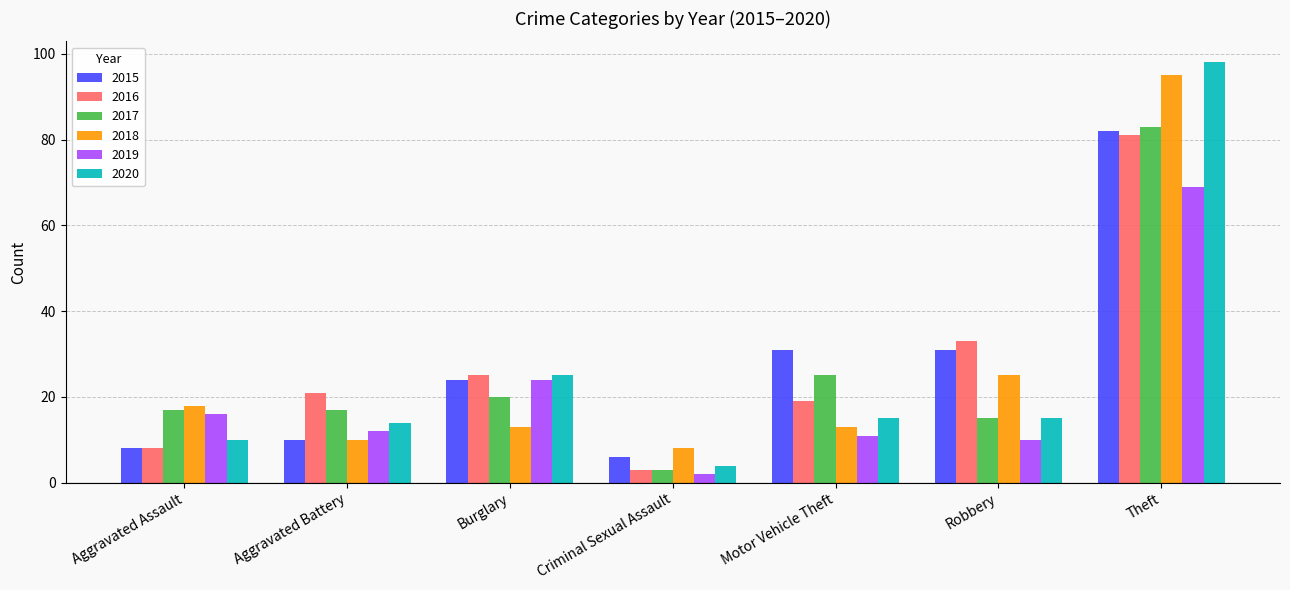

How many bars are there in each group?

6